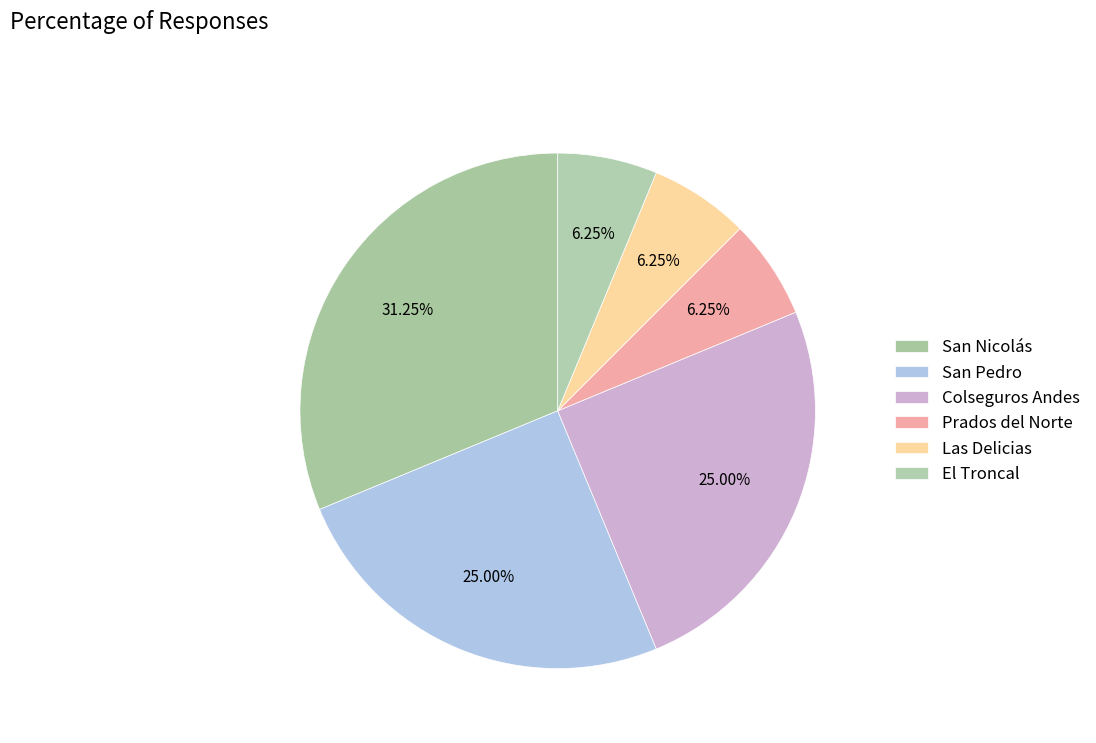

Is Colseguros Andes the majority of the pie?

No